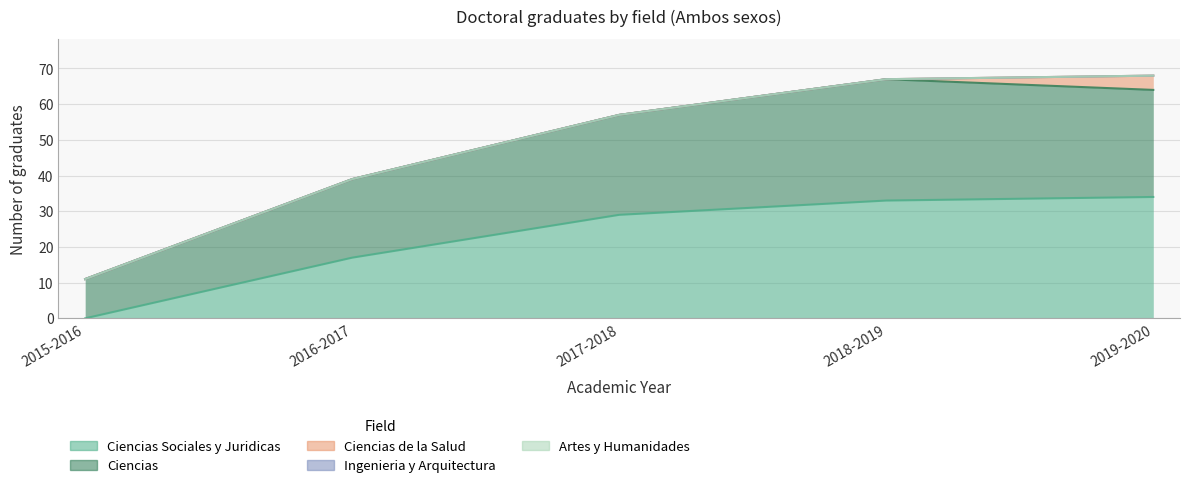

Between 2019-2020 and 2018-2019, which is larger?

2019-2020